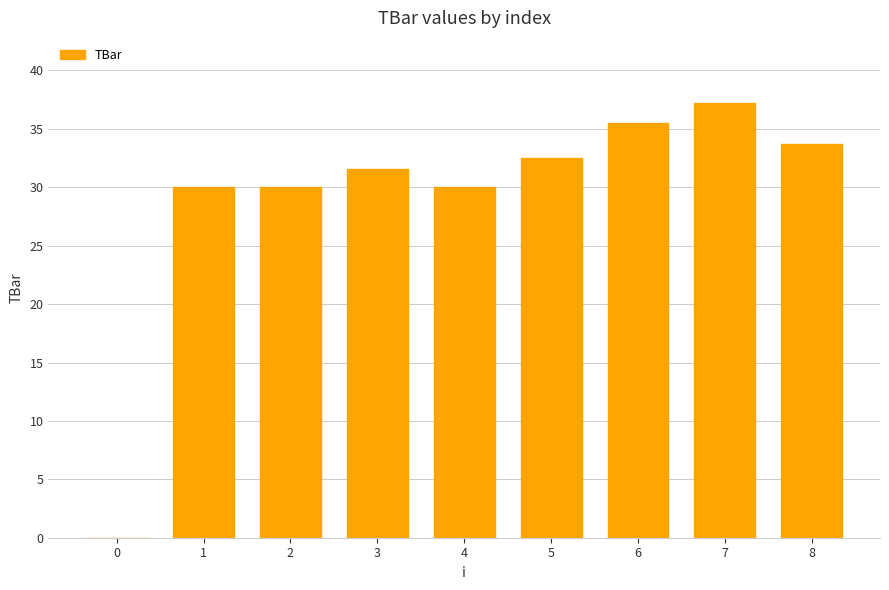

True or false: the data shows 15.7 at 6.

False